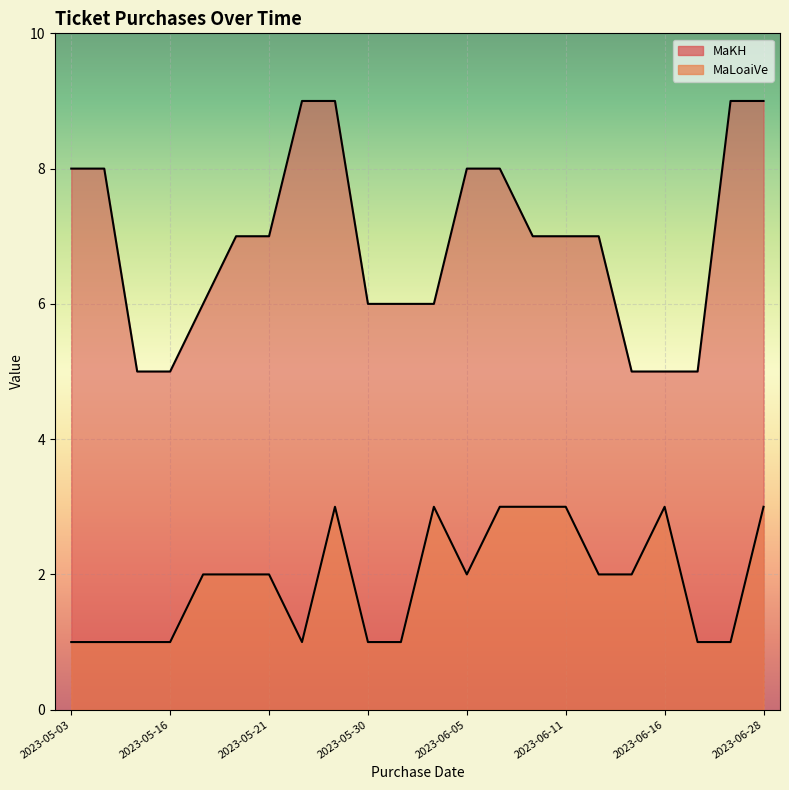

Between 2023-06-15 and 2023-05-03, which series saw the biggest shift?

MaKH